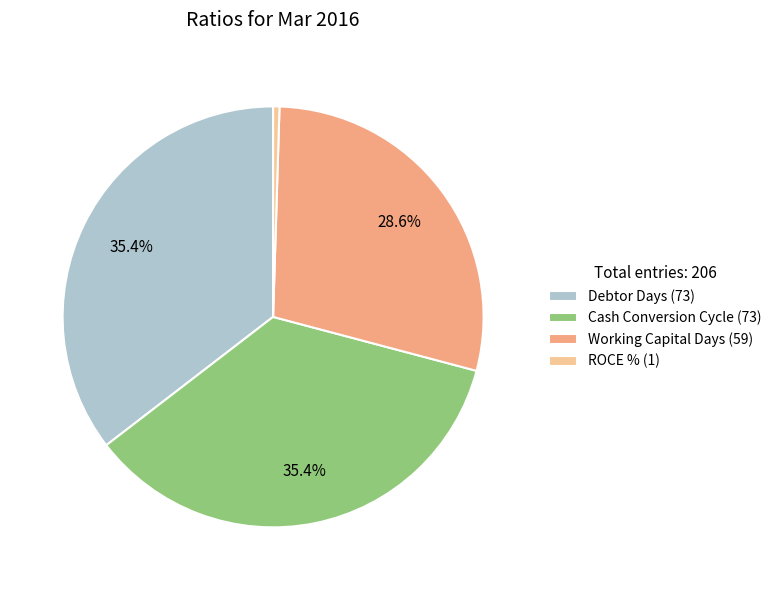

Is ROCE % (1) the majority of the pie?

No